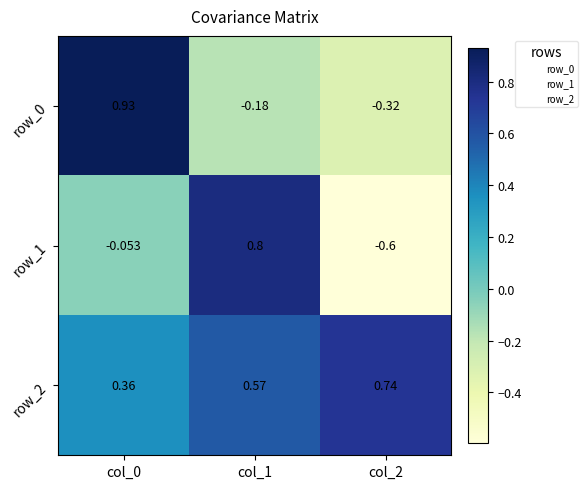

At which label does row_0 reach its minimum?

col_2